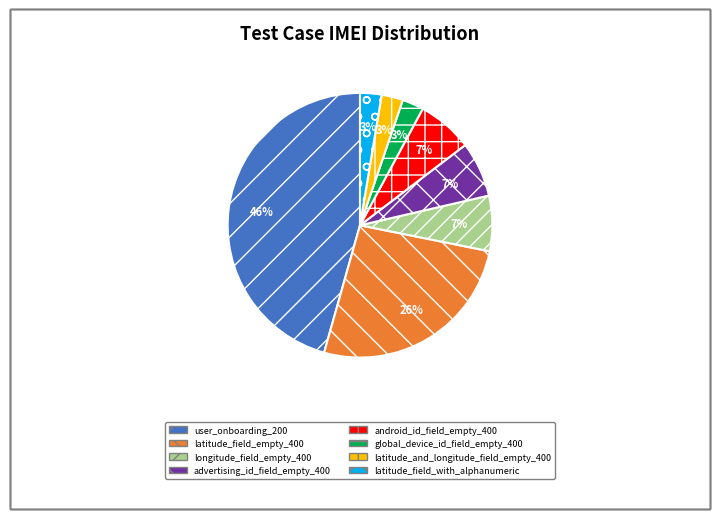

To the nearest percent, what is the average slice percentage?

12%